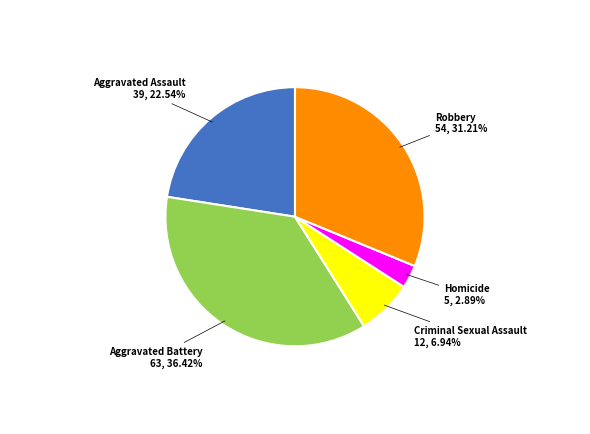

Is there any slice that represents more than half of the pie?

No